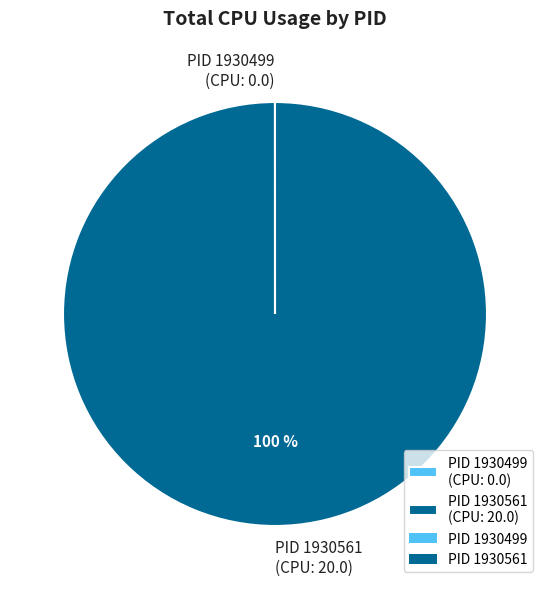

Which category has the biggest portion of the pie?

PID 1930561 (CPU: 20.0)